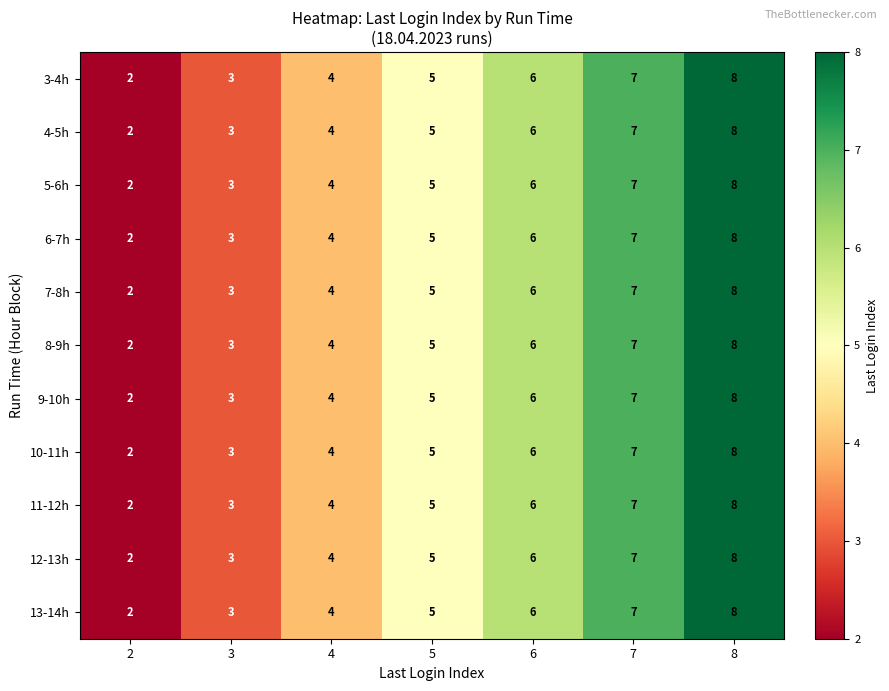

Rank the categories by 3-4h value from lowest to highest.

2, 3, 4, 5, 6, 7, 8